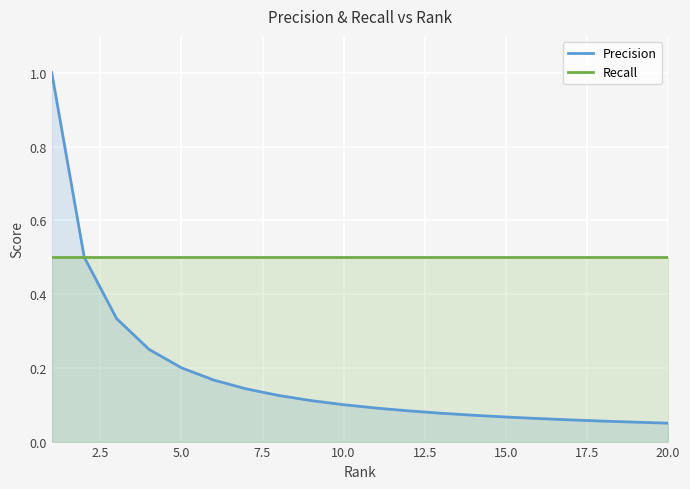

Reading left to right, extract all data points from this chart.

Precision: 1.0	0.5	0.3	0.2	0.2	0.2	0.1	0.1	0.1	0.1	0.1	0.1	0.1	0.1	0.1	0.1	0.1	0.1	0.1	0.1
Recall: 0.5	0.5	0.5	0.5	0.5	0.5	0.5	0.5	0.5	0.5	0.5	0.5	0.5	0.5	0.5	0.5	0.5	0.5	0.5	0.5